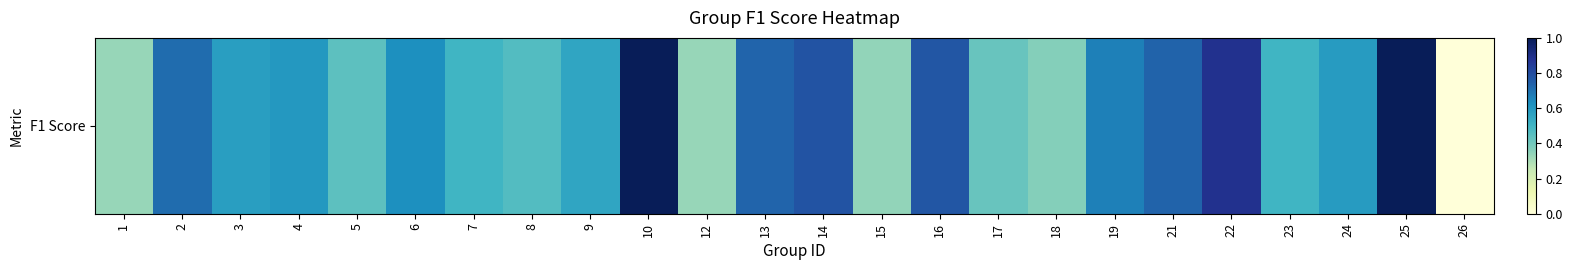

What is the maximum value shown in the chart?

1.0